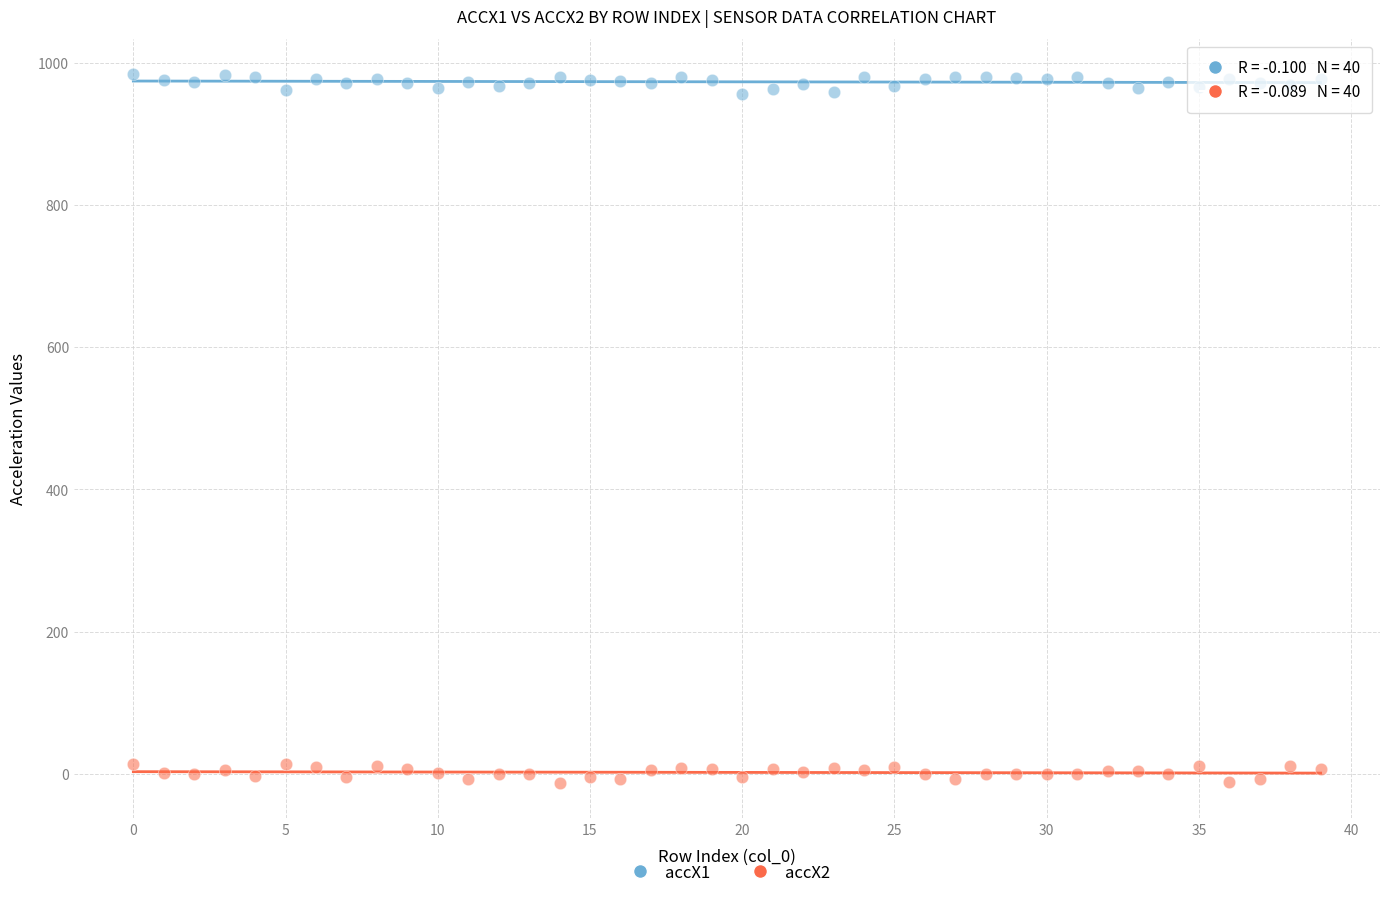

Which series reaches the minimum Y coordinate?

accX2